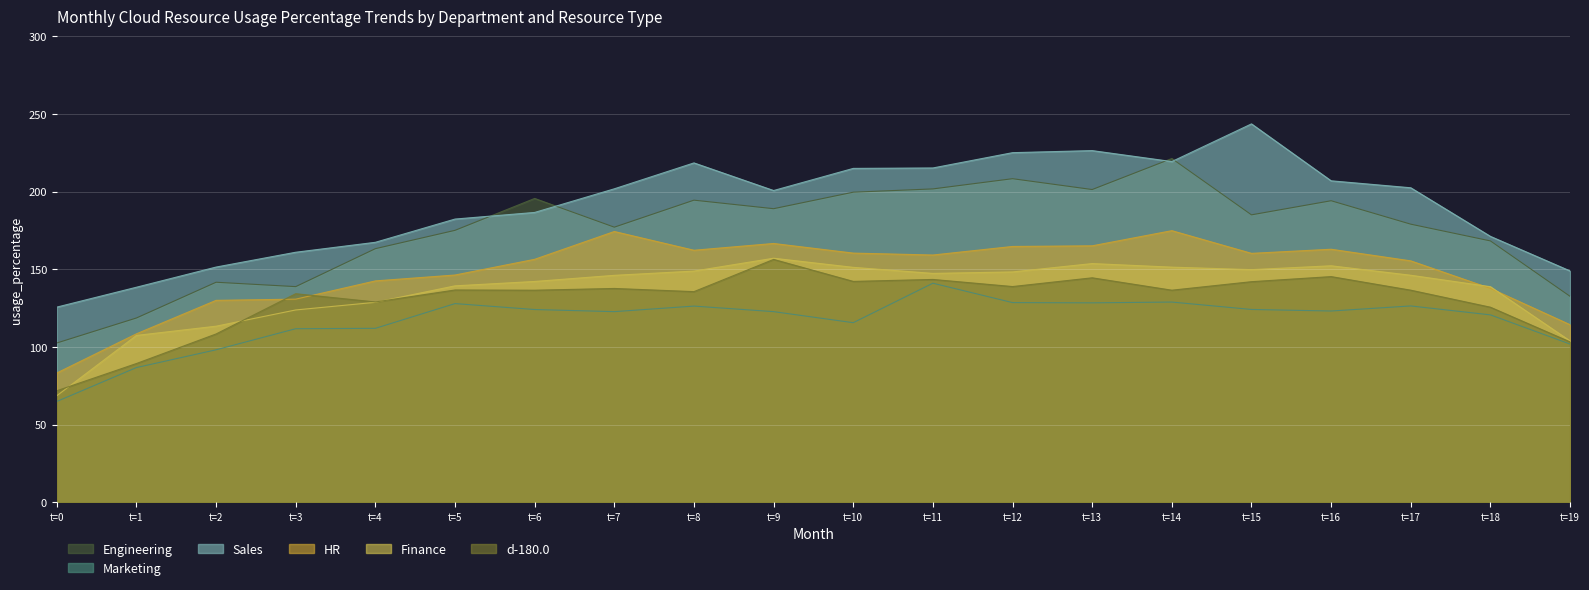

What is the lowest value of the HR series?

83.2